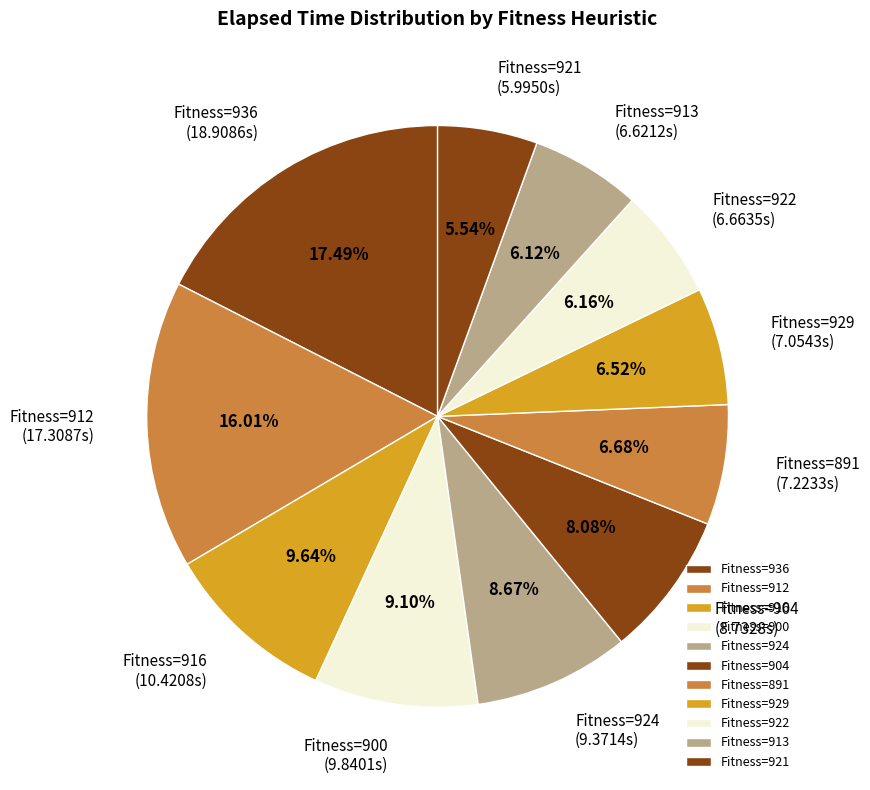

Is there any slice that represents more than half of the pie?

No